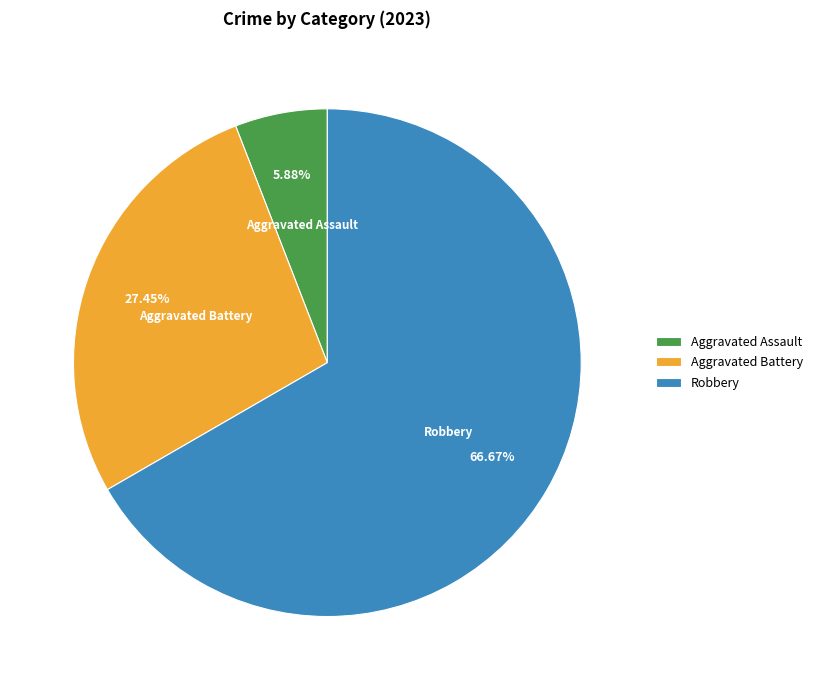

What is the smallest slice in the pie chart?

Aggravated Assault